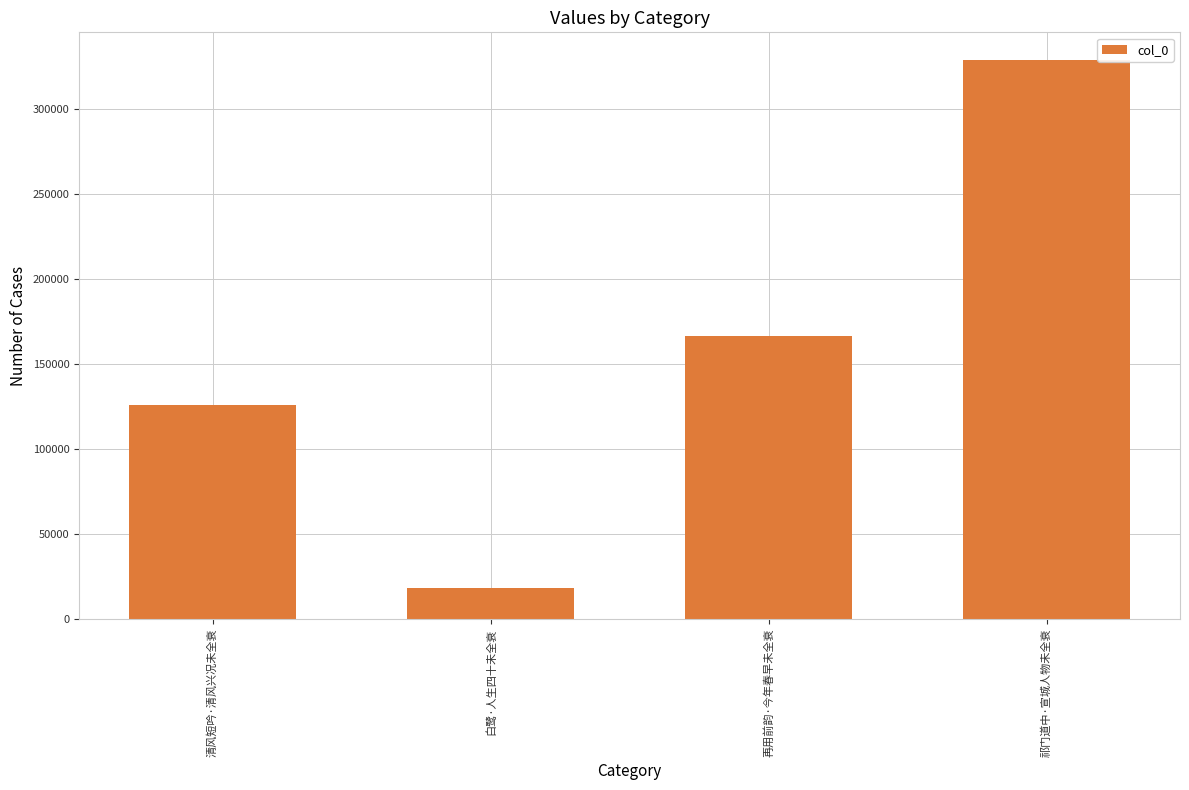

List the labels in order of value, largest first.

祁门道中·宣城人物未全衰, 再用前韵·今年春早未全衰, 清风短吟·清风兴况未全衰, 白鹭·人生四十未全衰